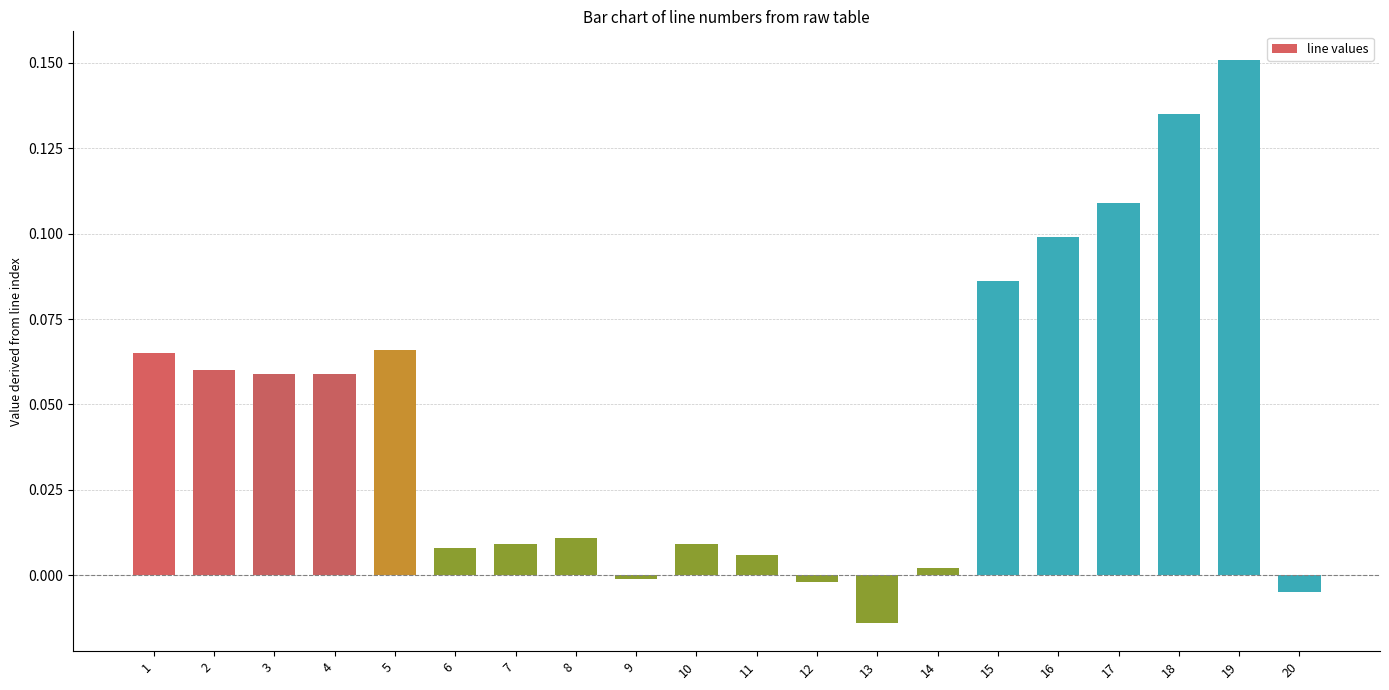

How many values are below zero?

4